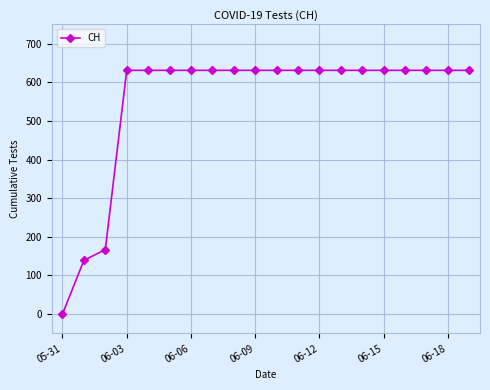

What is the difference between the second highest and second lowest values?

492